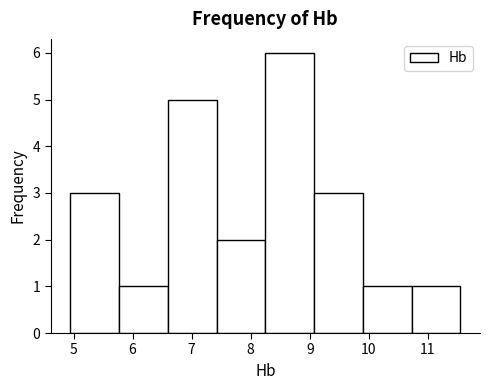

What is the height of the bar covering 4.9 to 5.8 on the x-axis? Neither the bar edges nor the heights are printed on the chart, so give them approximately, as read against the axes.

3